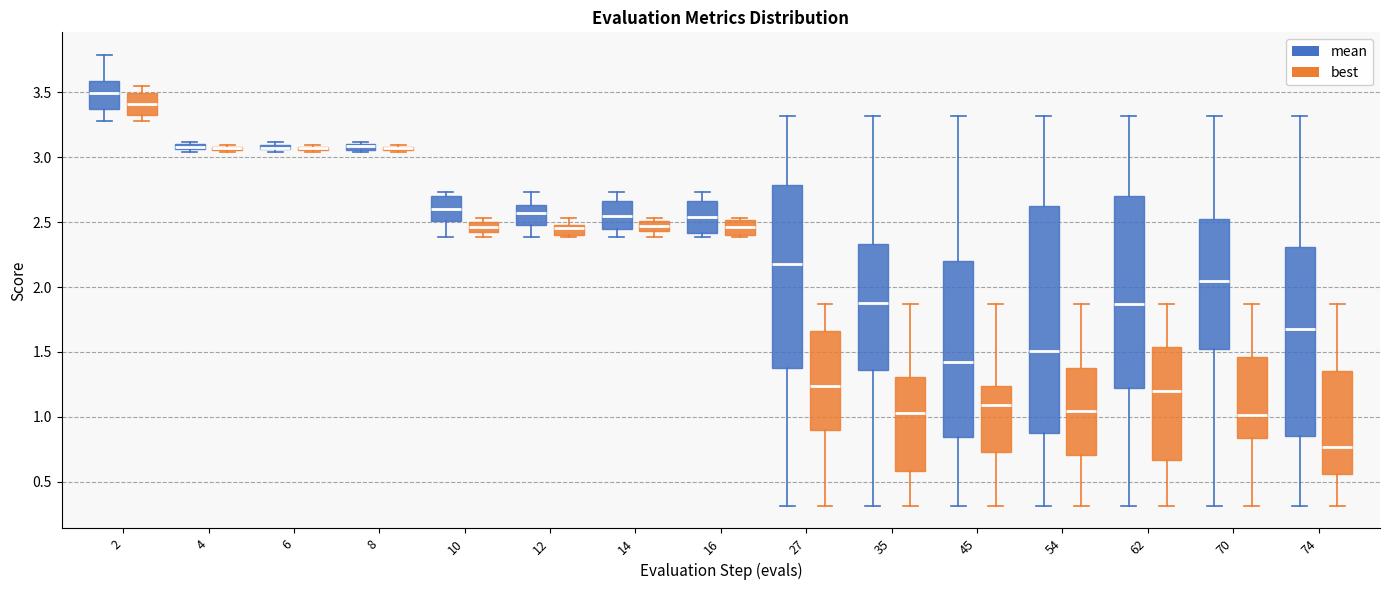

Where does the upper whisker of the box for 2 (best) end on the y-axis? The values are not printed on the chart, so give them approximately, as read against the axis.

3.55